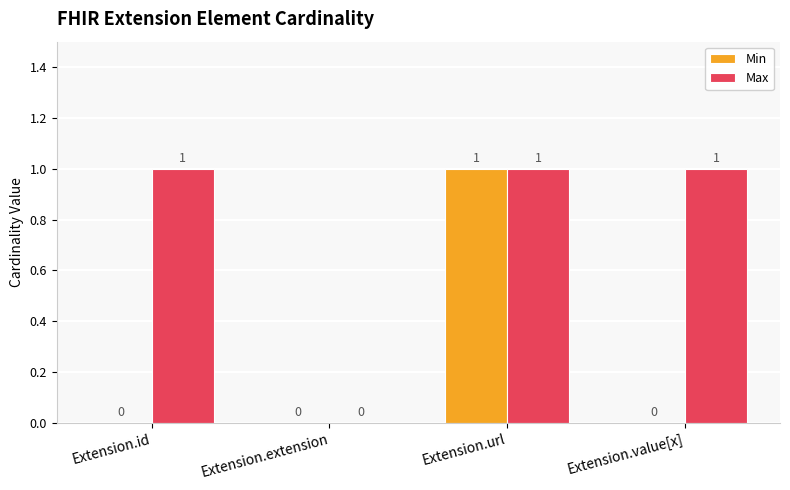

Count the number of categories in the chart.

4